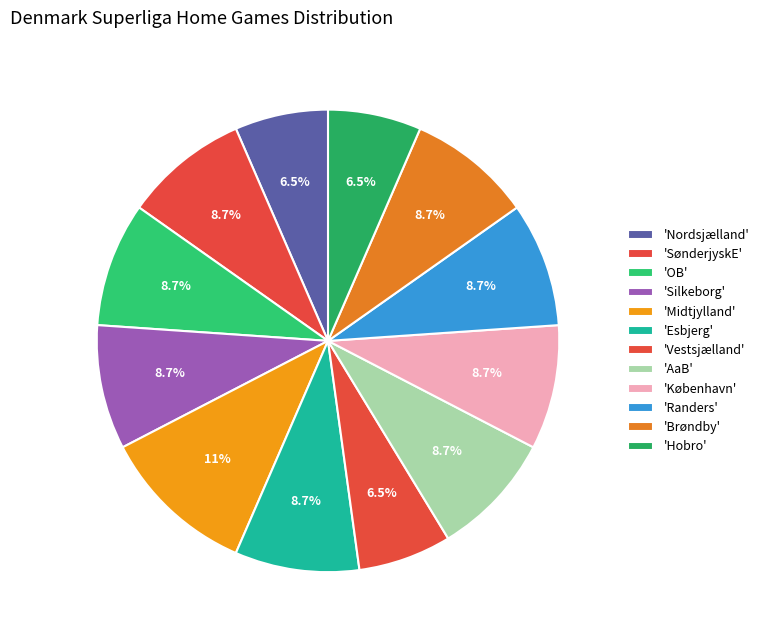

To the nearest percent, what is the average slice percentage?

8%